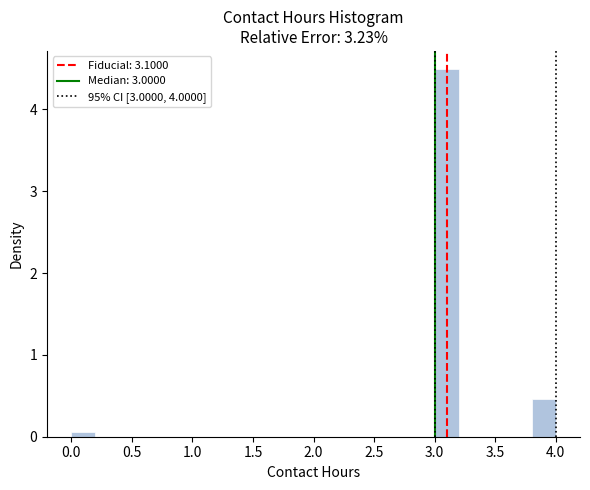

Reading left to right, transcribe this chart: for each bar, give the range it covers on the x-axis and its height. The values are not printed on the chart, so give them approximately, as read against the axis.

0.0 to 0.2: under 0.1
0.2 to 0.4: 0
0.4 to 0.6: 0
0.6 to 0.8: 0
0.8 to 1.0: 0
1.0 to 1.2: 0
1.2 to 1.4: 0
1.4 to 1.6: 0
1.6 to 1.8: 0
1.8 to 2.0: 0
2.0 to 2.2: 0
2.2 to 2.4: 0
2.4 to 2.6: 0
2.6 to 2.8: 0
2.8 to 3.0: 0
3.0 to 3.2: 4.5
3.2 to 3.4: 0
3.4 to 3.6: 0
3.6 to 3.8: 0
3.8 to 4.0: 0.5